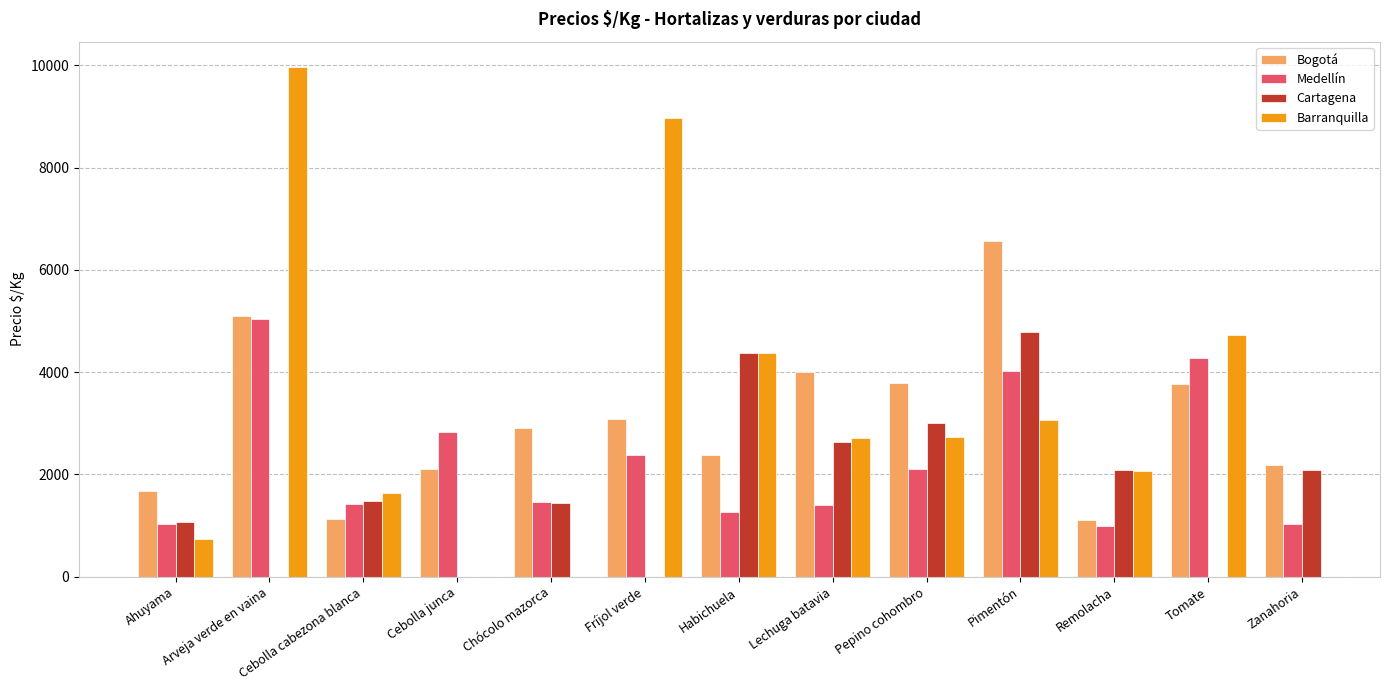

The value of Bogotá at Cebolla cabezona blanca is 408.1. True or false?

False